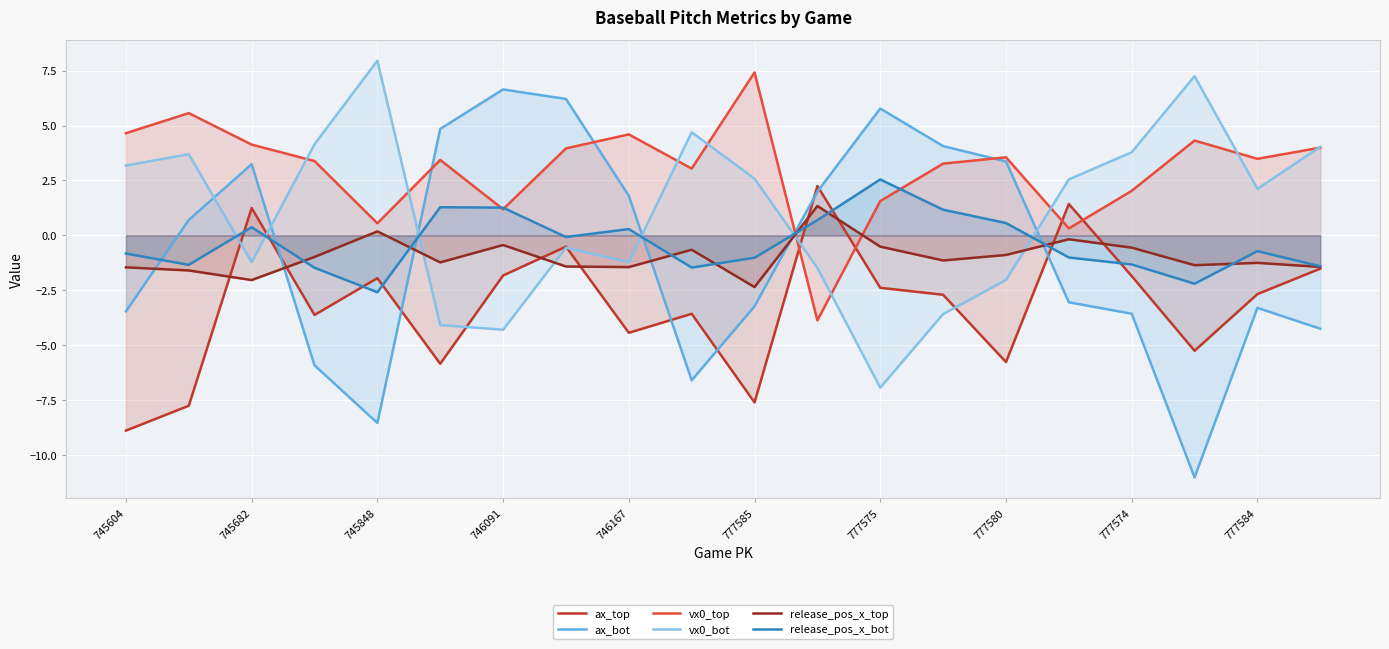

Rank the series at 777585 from lowest to highest value.

ax_top, ax_bot, release_pos_x_top, release_pos_x_bot, vx0_bot, vx0_top